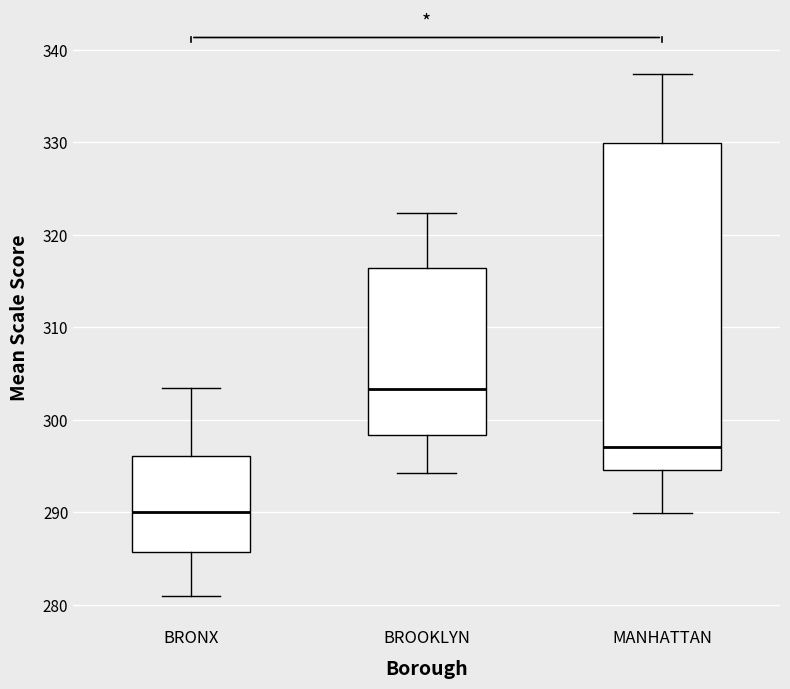

Where is the lower edge of the box for BRONX on the y-axis? The values are not printed on the chart, so give them approximately, as read against the axis.

286